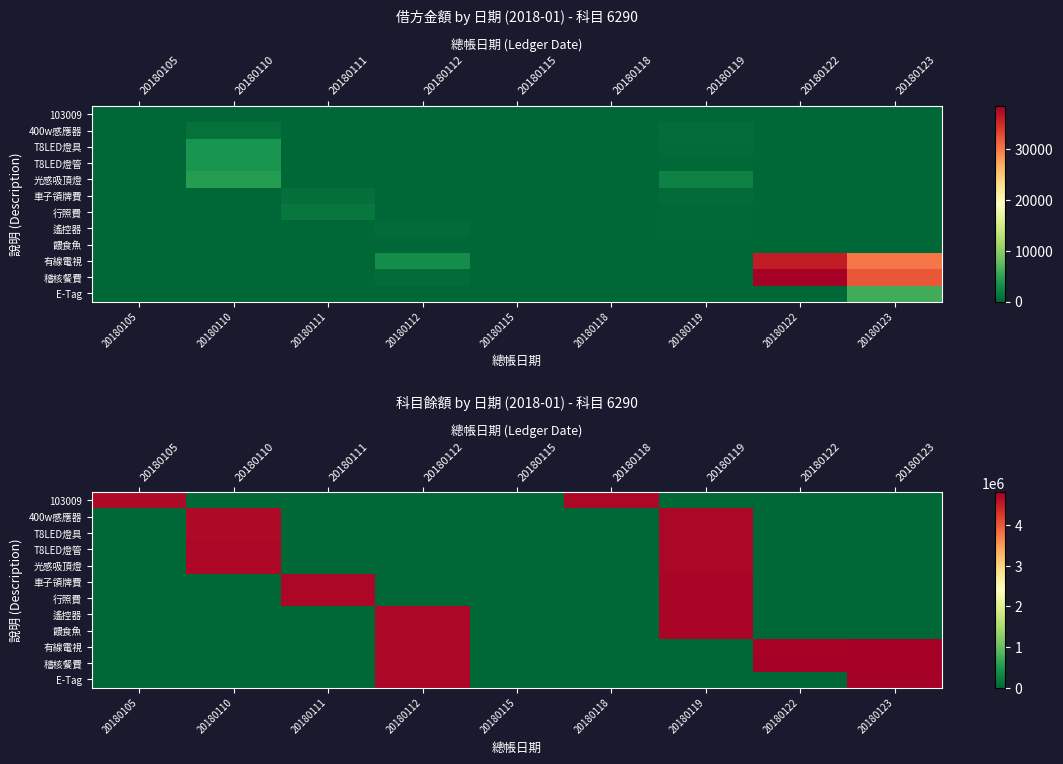

Which has a higher value, 20180112 or 20180123?

20180112